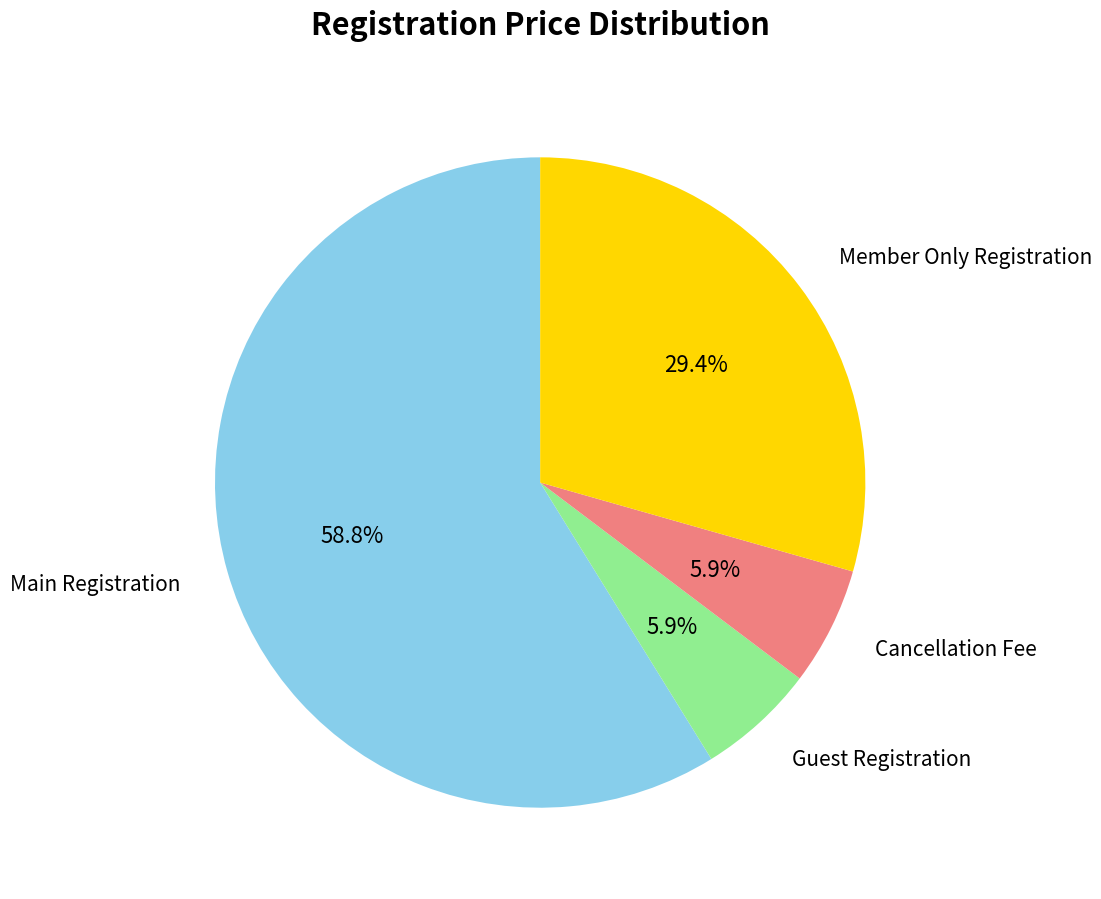

To the nearest percent, what percentage of the pie is Guest Registration?

6%